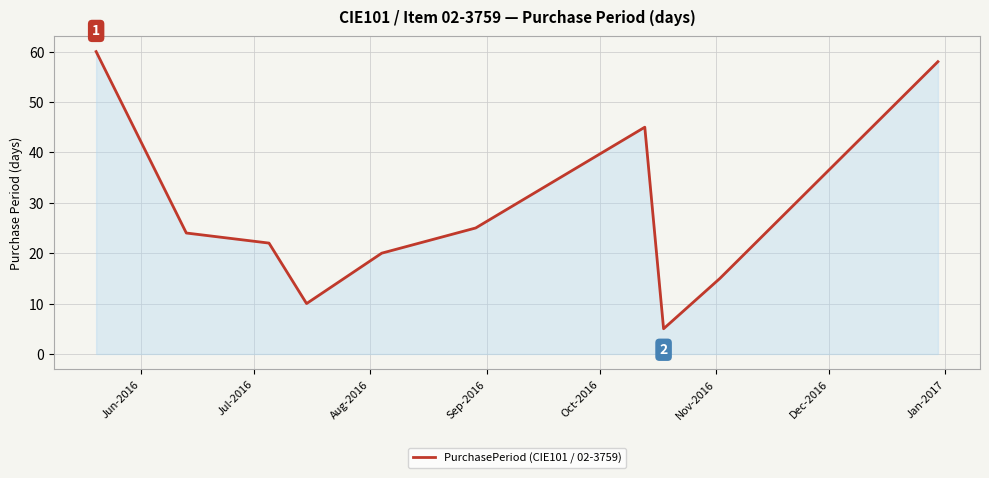

What is the difference between the maximum and minimum values?

55